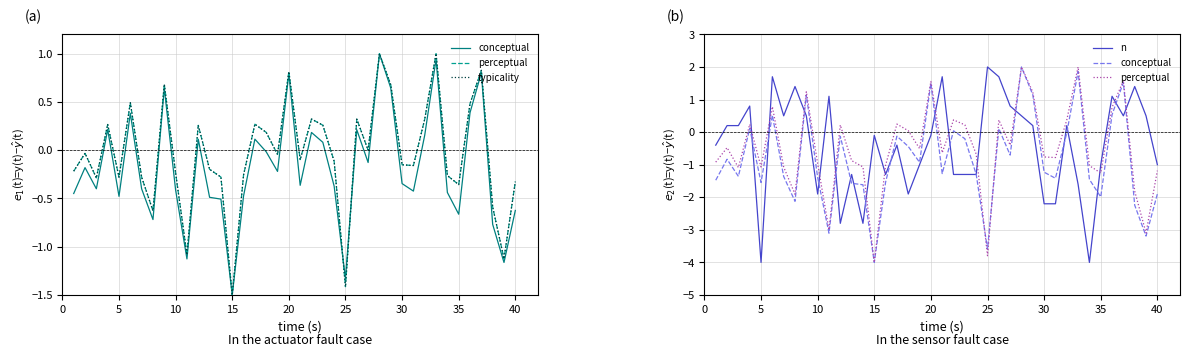

Does the chart have visible grid lines?

Yes